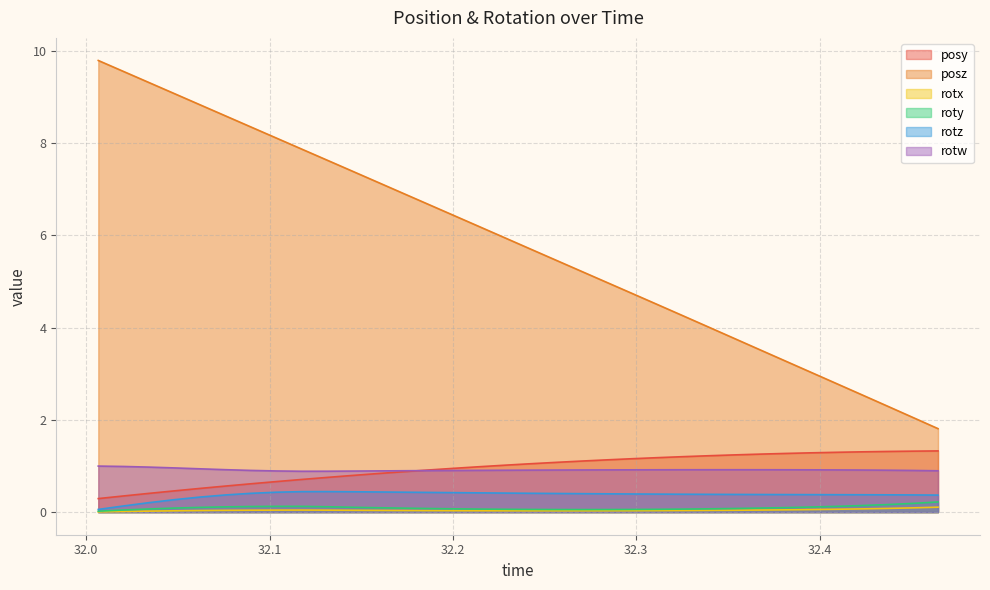

True or false: posz and rotz intersect in this chart.

False